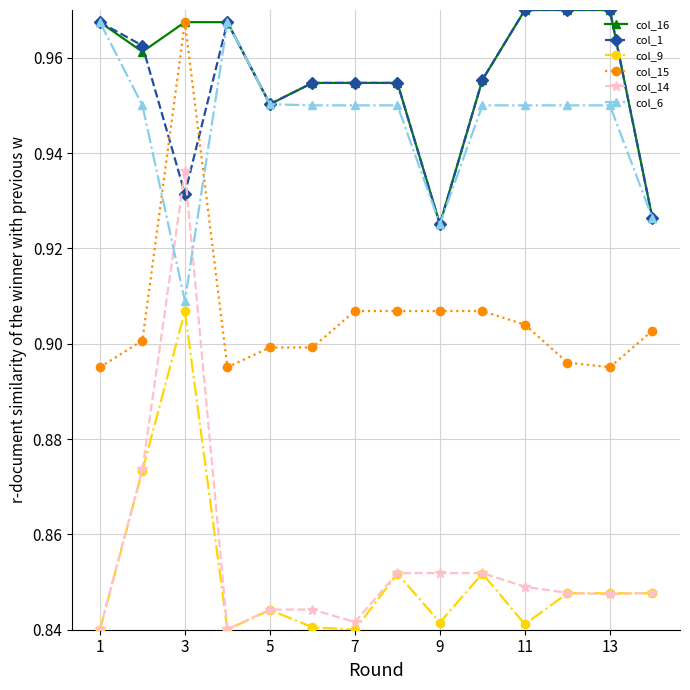

True or false: col_1 and col_9 intersect in this chart.

False